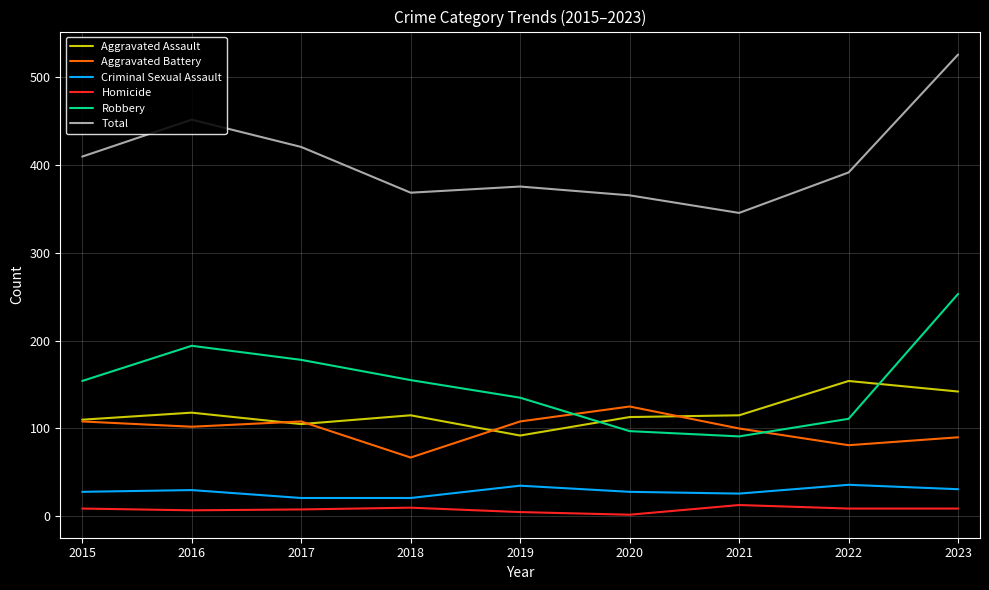

Where is the first local minimum for Aggravated Battery?

2016